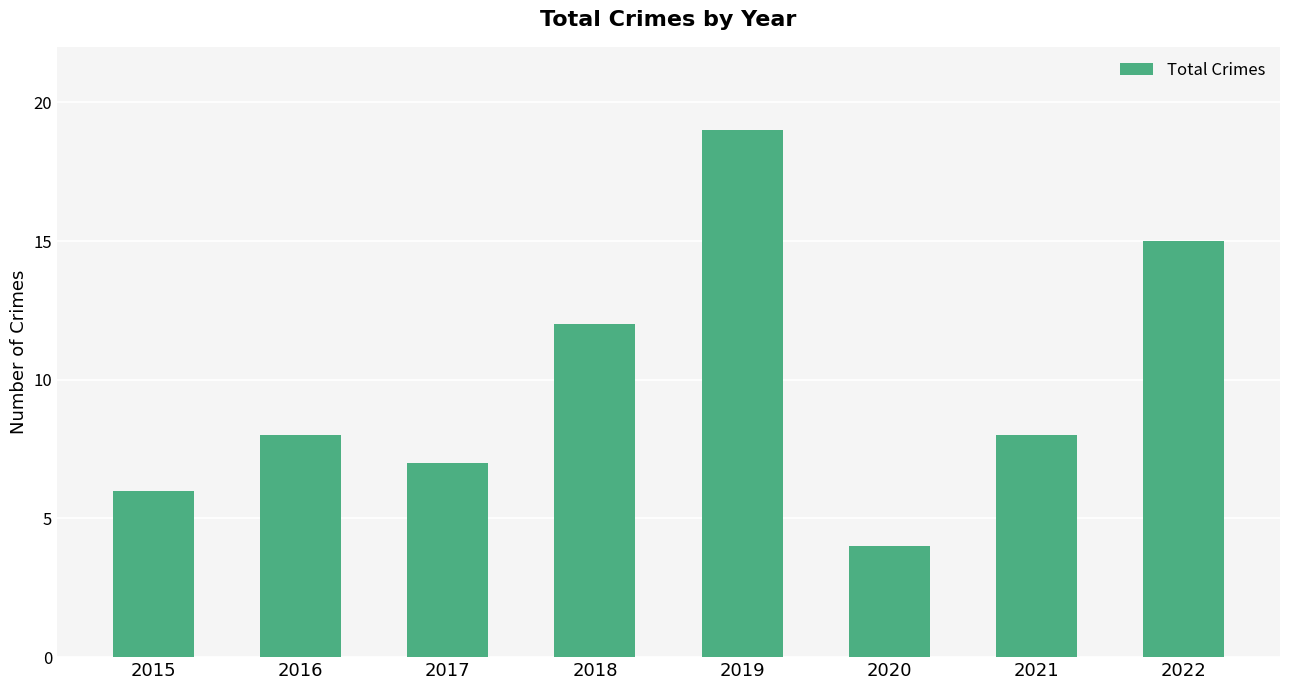

Where is the data nearest to the value 11?

2018